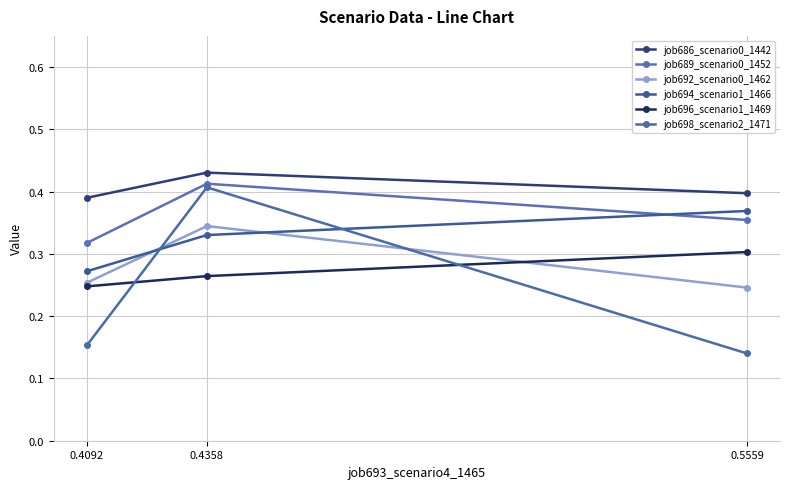

True or false: job692_scenario0_1462 has a value of 0.2 at 0.5559.

True